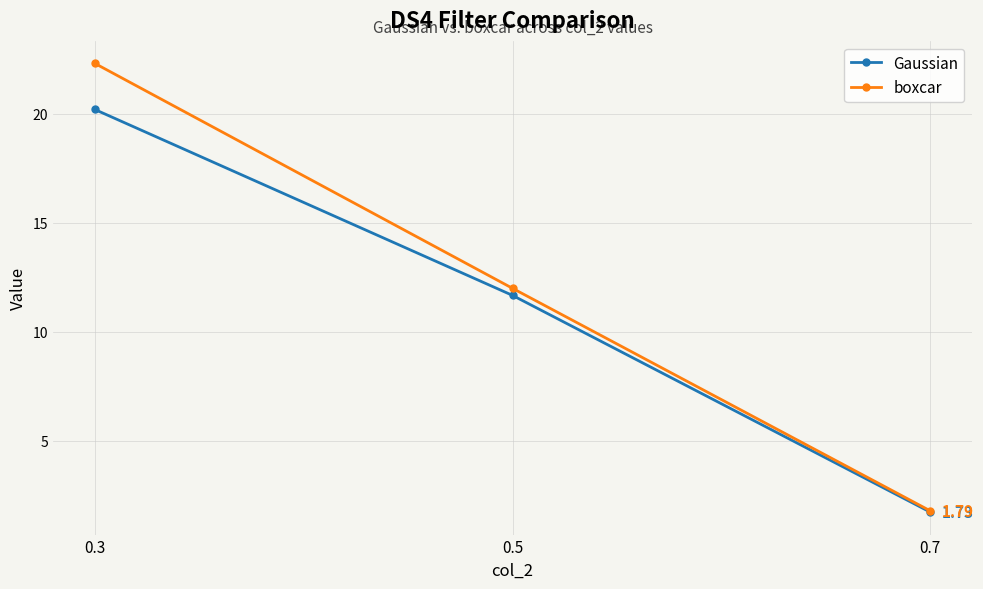

Reading left to right, what are all the values shown in this chart?

Gaussian: 20.2	11.7	1.7
boxcar: 22.3	12.0	1.8